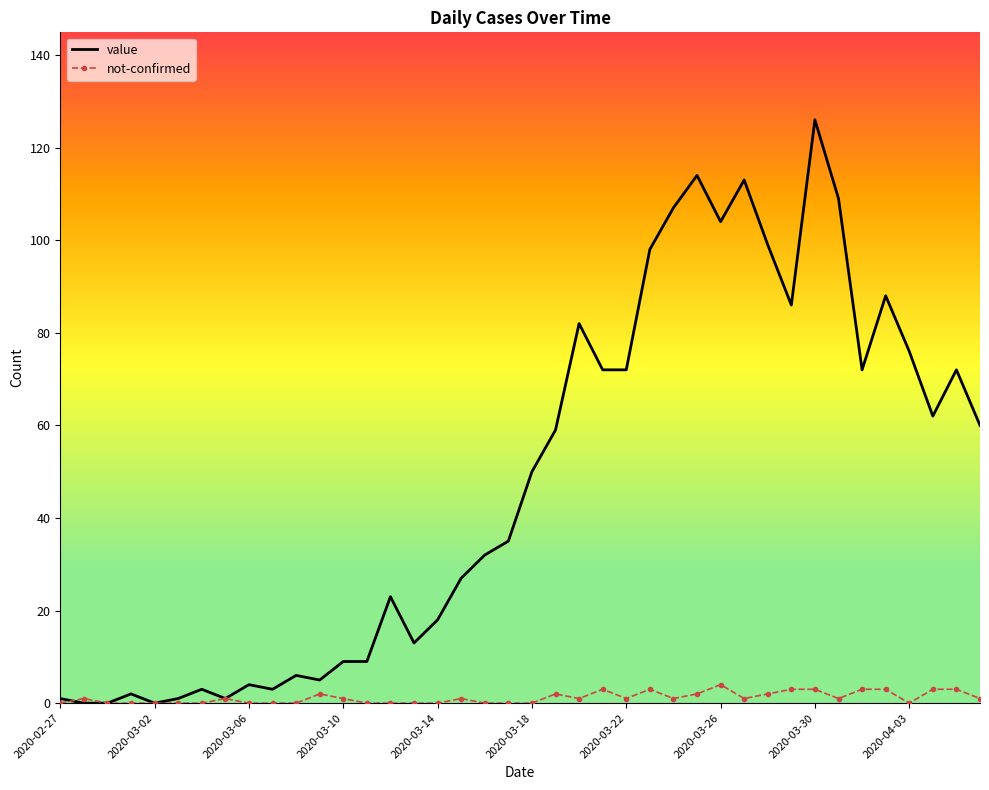

Which series has the largest total across all categories?

value